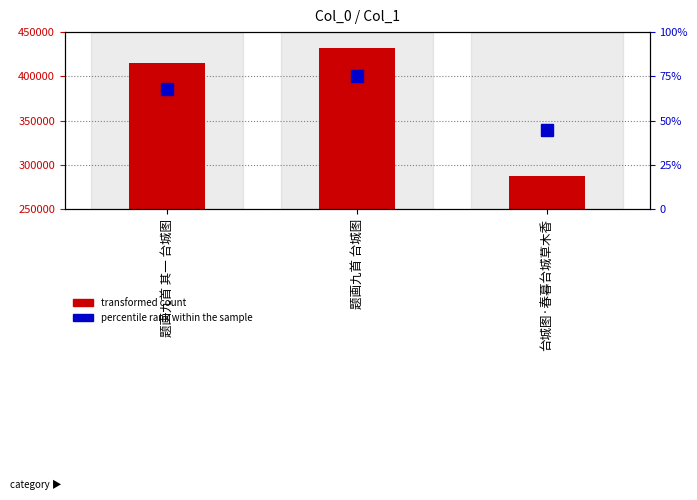

At which label is transformed count closest to 359732?

题画九首 其一 台城图